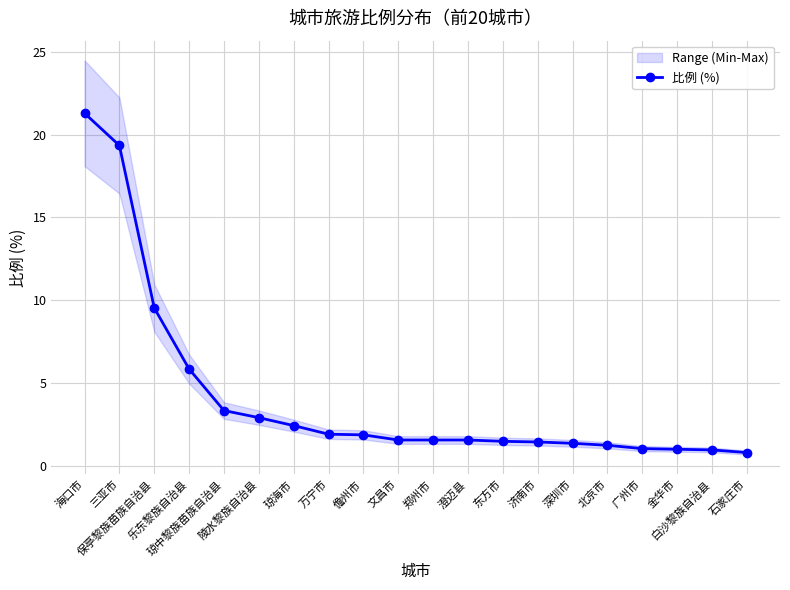

What is the difference between the values at 琼中黎族苗族自治县 and 石家庄市?

2.5